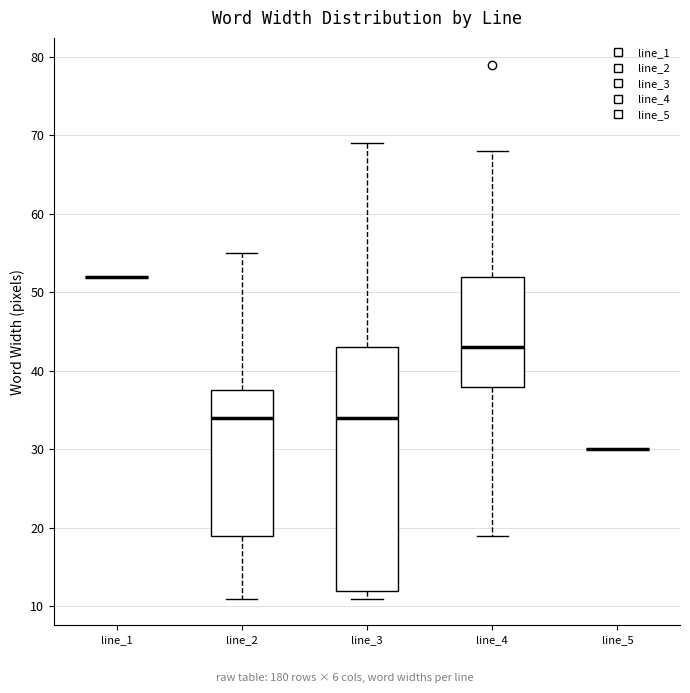

Which box is the tallest, from its lower edge to its upper edge?

line_3